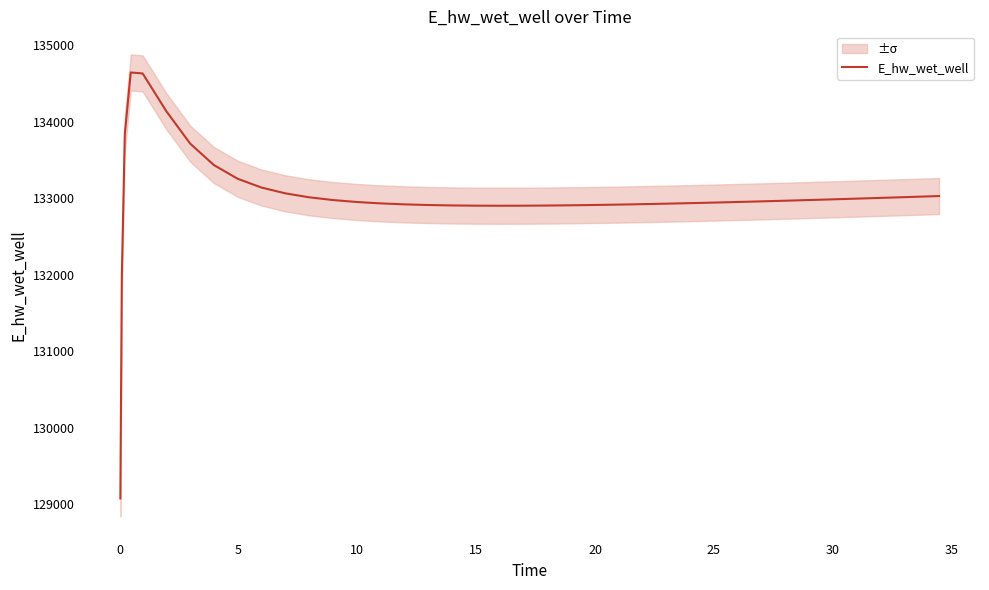

What is the minimum value for E_hw_wet_well?

129076.7